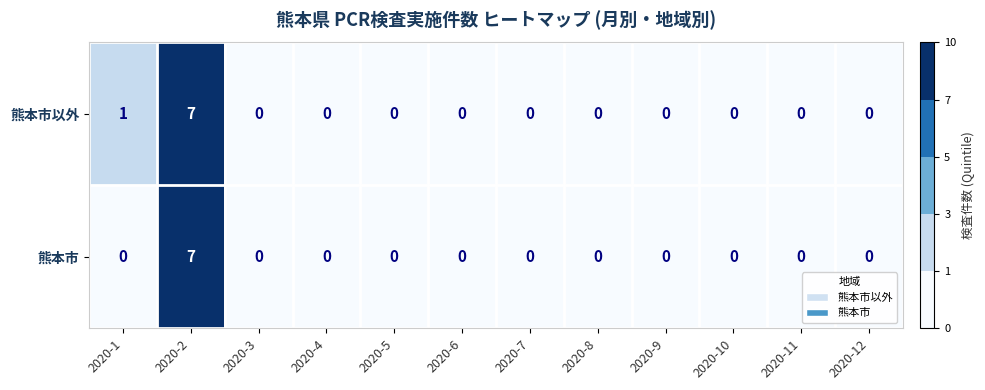

What is the difference between the maximum and minimum values in the 熊本市以外 series?

7